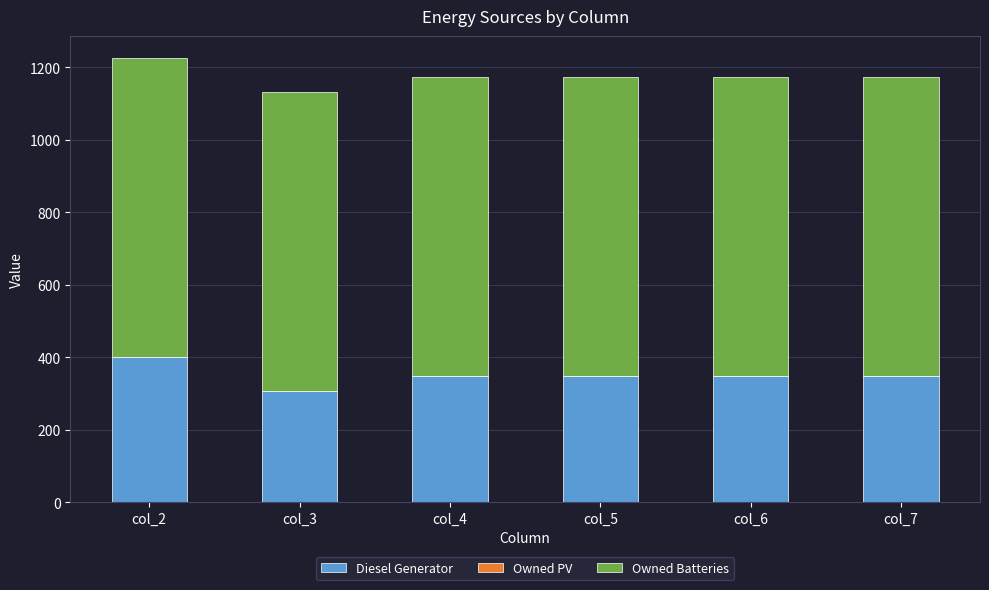

What is the average value of the Diesel Generator series?

350.5